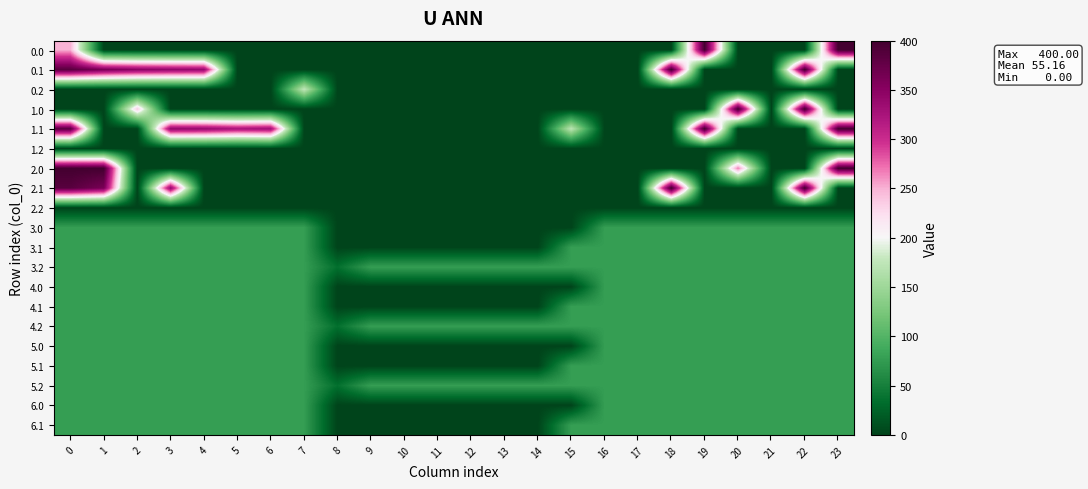

Reading left to right, list all the values displayed in this chart.

0.0: 0=249.8	1=0.0	2=0.0	3=0.0	4=0.0	5=0.0	6=0.0	7=0.0	8=0.0	9=0.0	10=0.0	11=0.0	12=0.0	13=0.0	14=0.0	15=0.0	16=0.0	17=0.0	18=0.0	19=400.0	20=0.0	21=0.0	22=0.0	23=400.0
0.1: 0=384.6	1=361.1	2=347.9	3=342.7	4=339.6	5=0.0	6=0.0	7=0.0	8=0.0	9=0.0	10=0.0	11=0.0	12=0.0	13=0.0	14=0.0	15=0.0	16=0.0	17=0.0	18=400.0	19=0.0	20=0.0	21=0.0	22=400.0	23=0.0
0.2: 0=0.0	1=0.0	2=0.0	3=0.0	4=0.0	5=0.0	6=0.0	7=176.6	8=0.0	9=0.0	10=0.0	11=0.0	12=0.0	13=0.0	14=0.0	15=0.0	16=0.0	17=0.0	18=0.0	19=0.0	20=0.0	21=0.0	22=0.0	23=0.0
1.0: 0=0.0	1=0.0	2=238.4	3=0.0	4=0.0	5=0.0	6=0.0	7=0.0	8=0.0	9=0.0	10=0.0	11=0.0	12=0.0	13=0.0	14=0.0	15=0.0	16=0.0	17=0.0	18=0.0	19=0.0	20=400.0	21=0.0	22=400.0	23=0.0
1.1: 0=384.6	1=0.0	2=0.0	3=342.7	4=339.6	5=325.7	6=332.2	7=0.0	8=0.0	9=0.0	10=0.0	11=0.0	12=0.0	13=0.0	14=0.0	15=173.1	16=0.0	17=0.0	18=0.0	19=400.0	20=0.0	21=0.0	22=0.0	23=399.4
1.2: 0=0.0	1=0.0	2=0.0	3=0.0	4=0.0	5=0.0	6=0.0	7=0.0	8=0.0	9=0.0	10=0.0	11=0.0	12=0.0	13=0.0	14=0.0	15=0.0	16=0.0	17=0.0	18=0.0	19=0.0	20=0.0	21=0.0	22=0.0	23=0.0
2.0: 0=400.0	1=400.0	2=0.0	3=0.0	4=0.0	5=0.0	6=0.0	7=0.0	8=0.0	9=0.0	10=0.0	11=0.0	12=0.0	13=0.0	14=0.0	15=0.0	16=0.0	17=0.0	18=0.0	19=0.0	20=269.3	21=0.0	22=0.0	23=400.0
2.1: 0=384.6	1=361.1	2=0.0	3=342.7	4=0.0	5=0.0	6=0.0	7=0.0	8=0.0	9=0.0	10=0.0	11=0.0	12=0.0	13=0.0	14=0.0	15=0.0	16=0.0	17=0.0	18=400.0	19=0.0	20=0.0	21=0.0	22=400.0	23=0.0
2.2: 0=0.0	1=0.0	2=0.0	3=0.0	4=0.0	5=0.0	6=0.0	7=0.0	8=0.0	9=0.0	10=0.0	11=0.0	12=0.0	13=0.0	14=0.0	15=0.0	16=0.0	17=0.0	18=0.0	19=0.0	20=0.0	21=0.0	22=0.0	23=0.0
3.0: 0=77.0	1=77.0	2=77.0	3=77.0	4=77.0	5=77.0	6=77.0	7=77.0	8=0.0	9=0.0	10=0.0	11=0.0	12=0.0	13=0.0	14=0.0	15=0.0	16=77.0	17=77.0	18=77.0	19=77.0	20=77.0	21=77.0	22=77.0	23=77.0
3.1: 0=77.0	1=77.0	2=77.0	3=77.0	4=77.0	5=77.0	6=77.0	7=77.0	8=0.0	9=0.0	10=0.0	11=0.0	12=0.0	13=0.0	14=0.0	15=77.0	16=77.0	17=77.0	18=77.0	19=77.0	20=77.0	21=77.0	22=77.0	23=77.0
3.2: 0=77.0	1=77.0	2=77.0	3=77.0	4=77.0	5=77.0	6=77.0	7=77.0	8=35.3	9=77.0	10=77.0	11=77.0	12=77.0	13=77.0	14=77.0	15=77.0	16=77.0	17=77.0	18=77.0	19=77.0	20=77.0	21=77.0	22=77.0	23=77.0
4.0: 0=77.0	1=77.0	2=77.0	3=77.0	4=77.0	5=77.0	6=77.0	7=77.0	8=0.0	9=0.0	10=0.0	11=0.0	12=0.0	13=0.0	14=0.0	15=0.0	16=77.0	17=77.0	18=77.0	19=77.0	20=77.0	21=77.0	22=77.0	23=77.0
4.1: 0=77.0	1=77.0	2=77.0	3=77.0	4=77.0	5=77.0	6=77.0	7=77.0	8=0.0	9=0.0	10=0.0	11=0.0	12=0.0	13=0.0	14=0.0	15=77.0	16=77.0	17=77.0	18=77.0	19=77.0	20=77.0	21=77.0	22=77.0	23=77.0
4.2: 0=77.0	1=77.0	2=77.0	3=77.0	4=77.0	5=77.0	6=77.0	7=77.0	8=35.3	9=77.0	10=77.0	11=77.0	12=77.0	13=77.0	14=77.0	15=77.0	16=77.0	17=77.0	18=77.0	19=77.0	20=77.0	21=77.0	22=77.0	23=77.0
5.0: 0=77.0	1=77.0	2=77.0	3=77.0	4=77.0	5=77.0	6=77.0	7=77.0	8=0.0	9=0.0	10=0.0	11=0.0	12=0.0	13=0.0	14=0.0	15=0.0	16=77.0	17=77.0	18=77.0	19=77.0	20=77.0	21=77.0	22=77.0	23=77.0
5.1: 0=77.0	1=77.0	2=77.0	3=77.0	4=77.0	5=77.0	6=77.0	7=77.0	8=0.0	9=0.0	10=0.0	11=0.0	12=0.0	13=0.0	14=0.0	15=77.0	16=77.0	17=77.0	18=77.0	19=77.0	20=77.0	21=77.0	22=77.0	23=77.0
5.2: 0=77.0	1=77.0	2=77.0	3=77.0	4=77.0	5=77.0	6=77.0	7=77.0	8=35.3	9=77.0	10=77.0	11=77.0	12=77.0	13=77.0	14=77.0	15=77.0	16=77.0	17=77.0	18=77.0	19=77.0	20=77.0	21=77.0	22=77.0	23=77.0
6.0: 0=77.0	1=77.0	2=77.0	3=77.0	4=77.0	5=77.0	6=77.0	7=77.0	8=0.0	9=0.0	10=0.0	11=0.0	12=0.0	13=0.0	14=0.0	15=0.0	16=77.0	17=77.0	18=77.0	19=77.0	20=77.0	21=77.0	22=77.0	23=77.0
6.1: 0=77.0	1=77.0	2=77.0	3=77.0	4=77.0	5=77.0	6=77.0	7=77.0	8=0.0	9=0.0	10=0.0	11=0.0	12=0.0	13=0.0	14=0.0	15=77.0	16=77.0	17=77.0	18=77.0	19=77.0	20=77.0	21=77.0	22=77.0	23=77.0